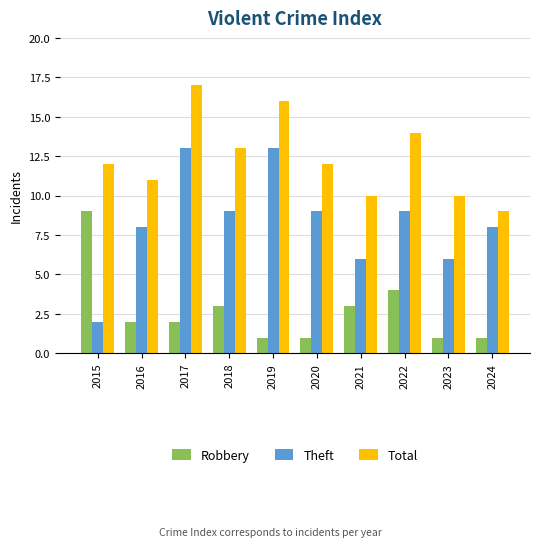

How many groups of bars are there?

10